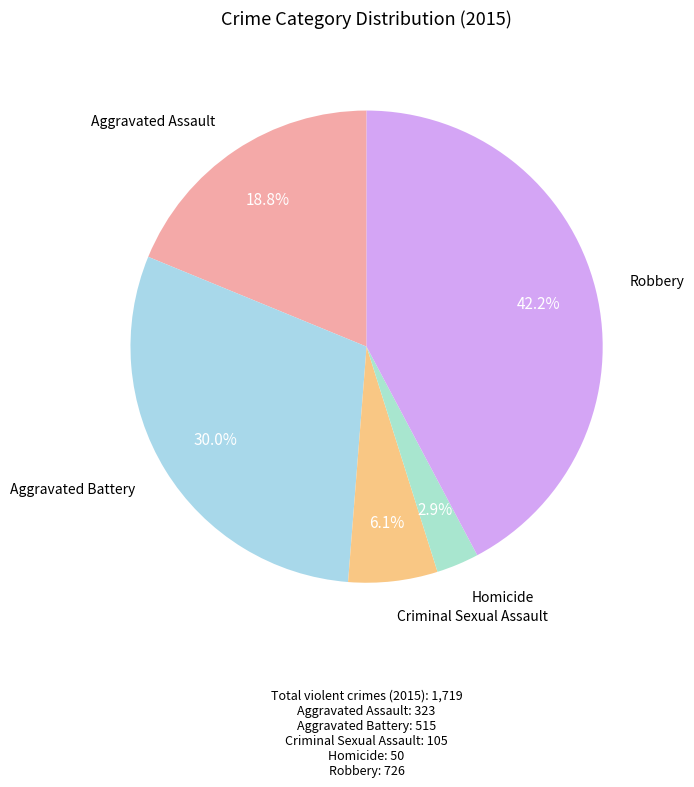

Count the number of slices in the pie.

5